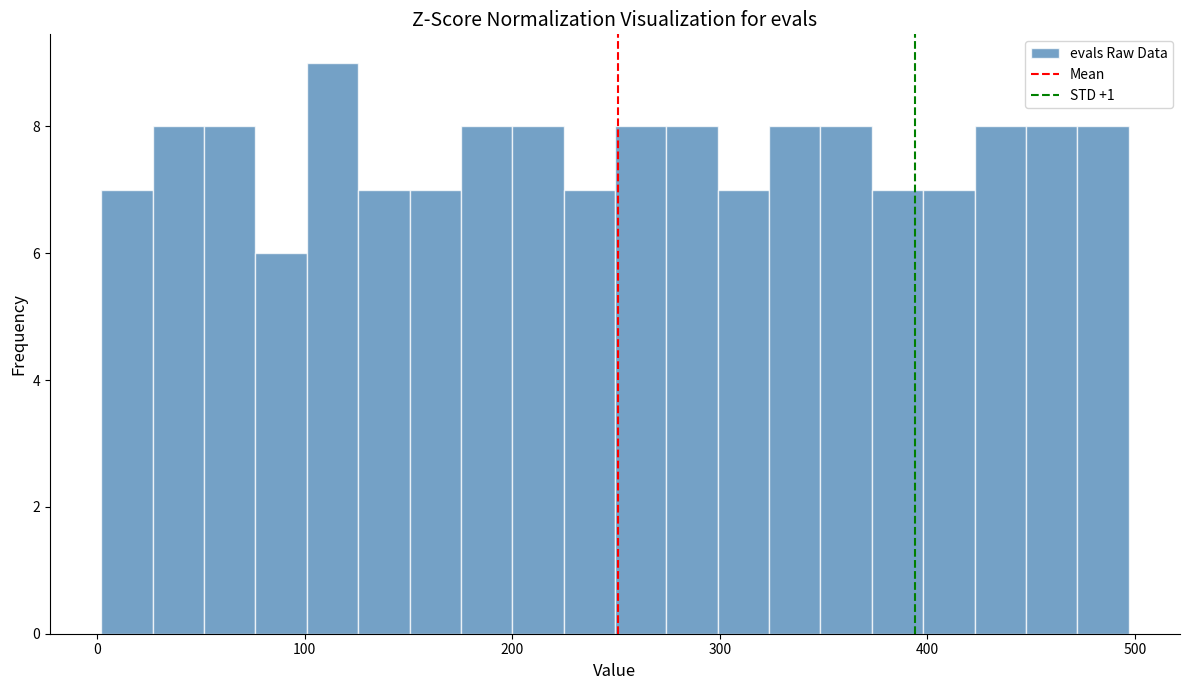

Read against the x-axis, roughly where is the centre of the tallest bar?

110